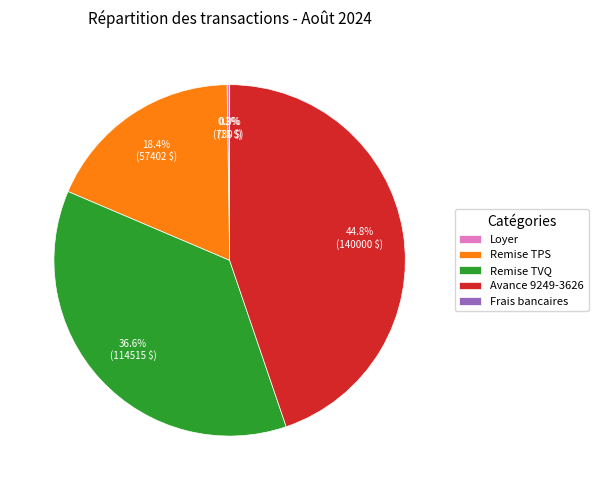

Which slice is the largest?

Avance 9249-3626